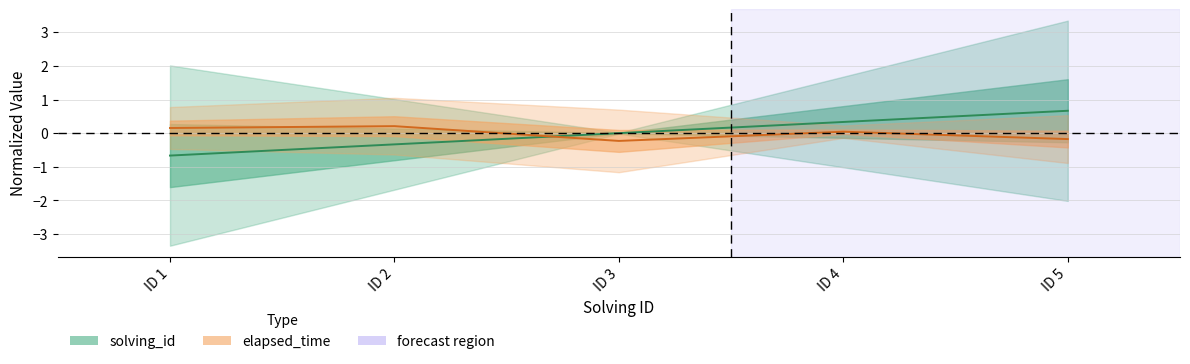

Which has a higher value, ID 5 or ID 3?

ID 5